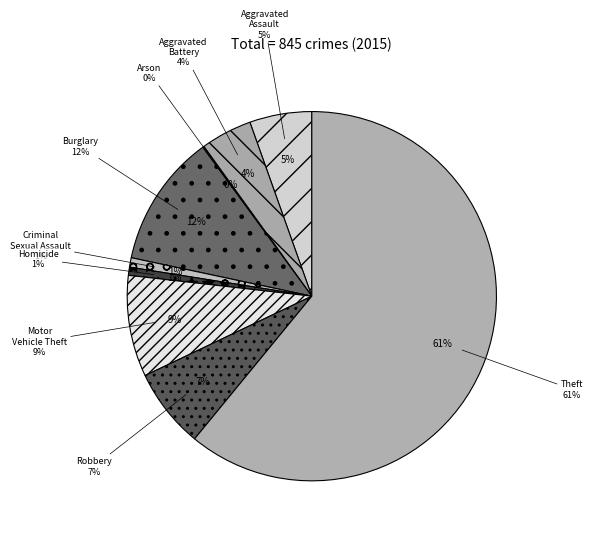

Which category has the biggest portion of the pie?

Theft